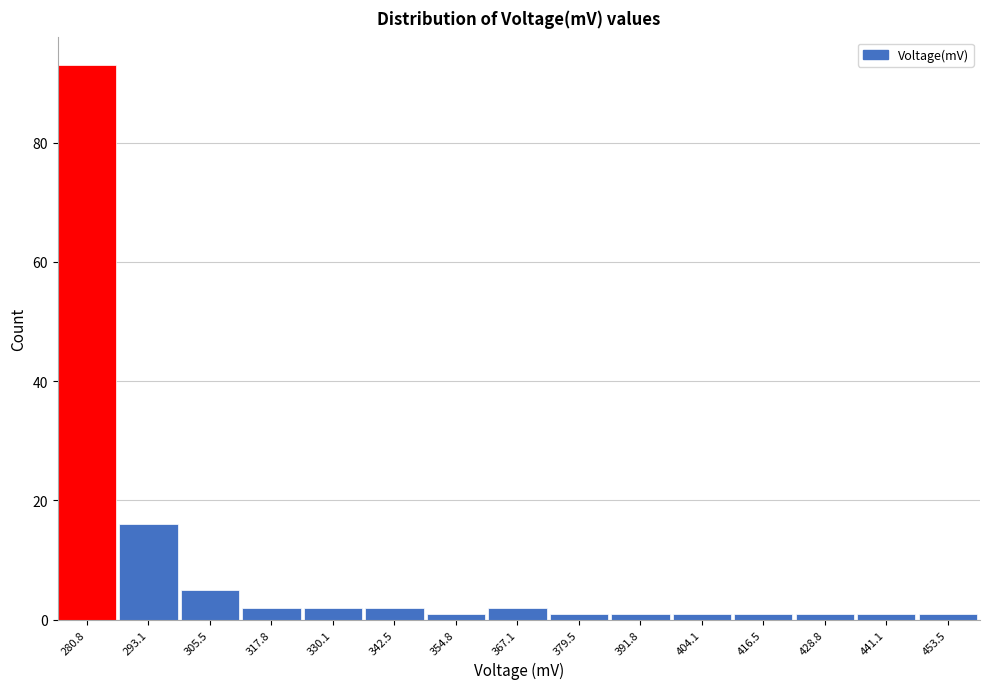

Reading left to right, transcribe all the data shown in this chart.

93	16	5	2	2	2	1	2	1	1	1	1	1	1	1